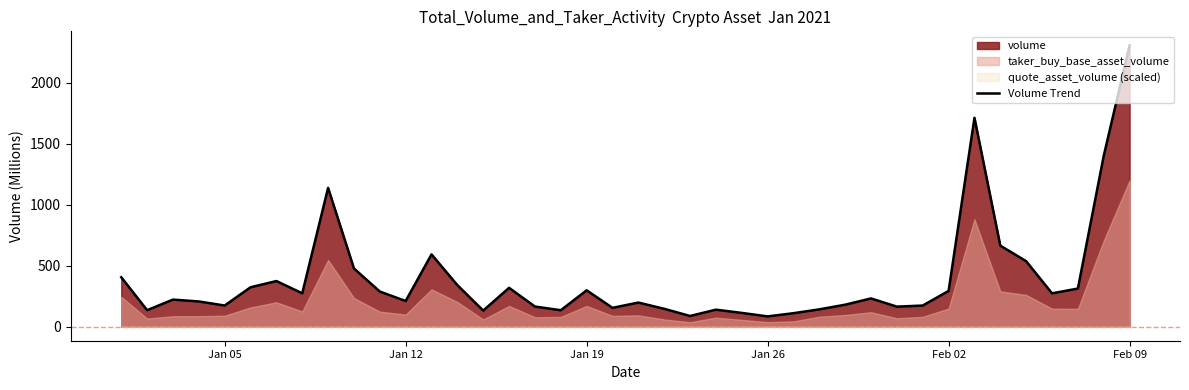

How many data points are less than 231?

20